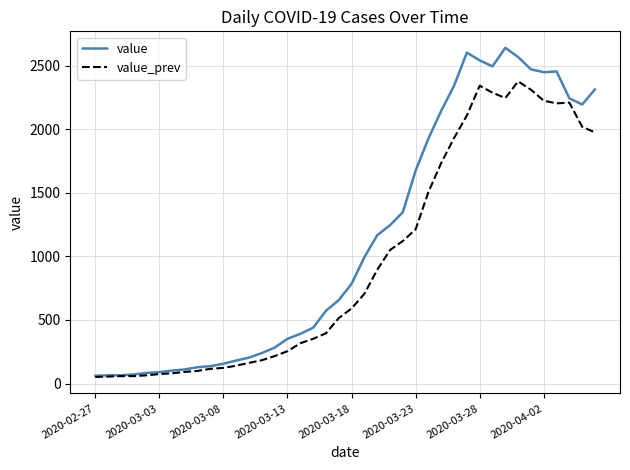

What is the sum of all value values?

44980.0